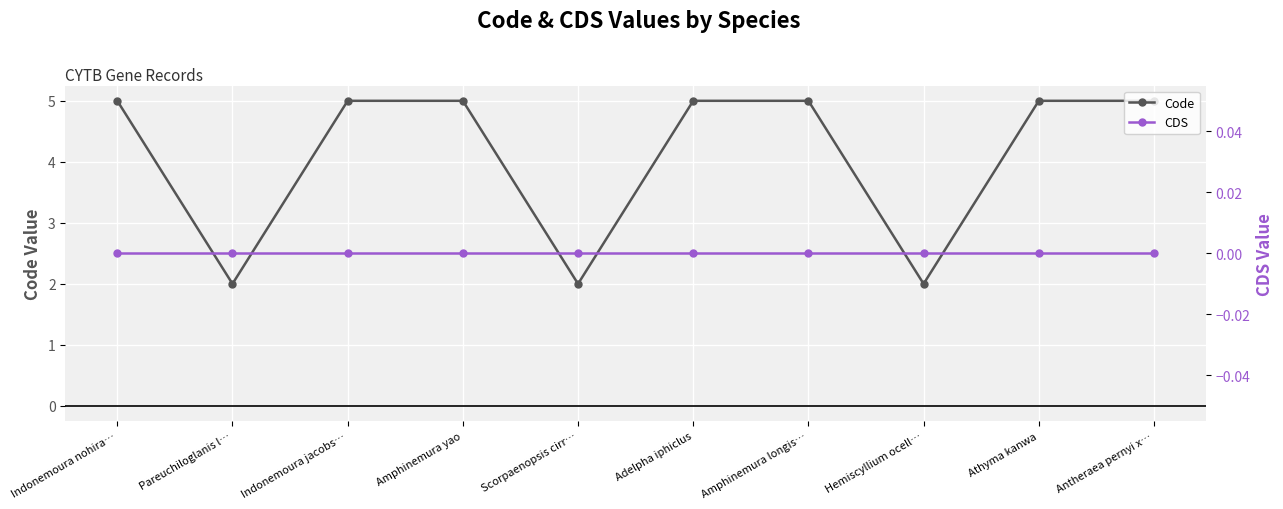

At how many categories does at least one series exceed 4?

7